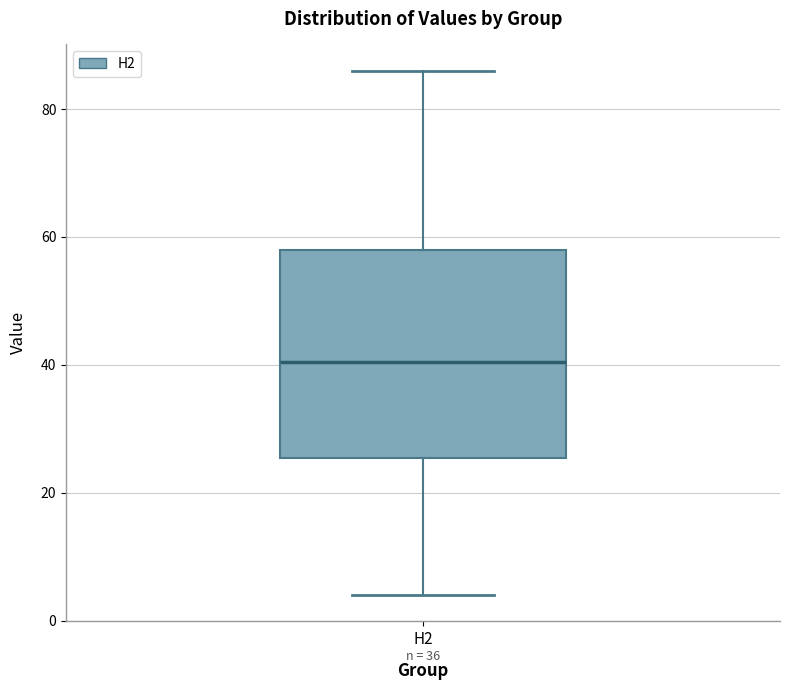

Transcribe this box plot: give where the median line is, the range the box spans, and where the two whiskers end, as read against the y-axis. The values are not printed on the chart, so give them approximately, as read against the axis.

median 40, box 26 to 58, whiskers 4 to 86